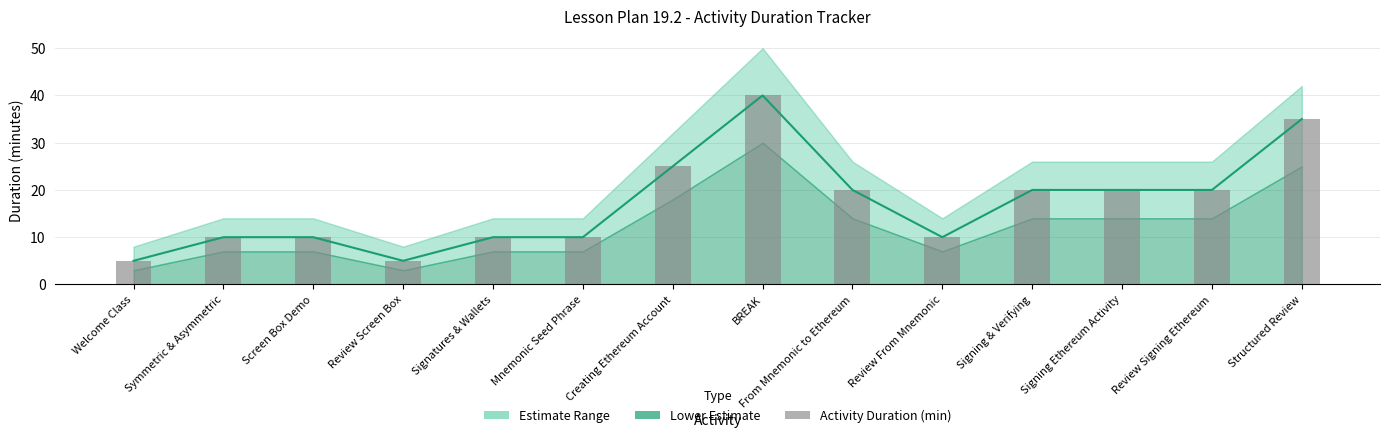

List the labels in order of Activity Duration (min) value, smallest first.

Welcome Class, Review Screen Box, Symmetric & Asymmetric, Screen Box Demo, Signatures & Wallets, Mnemonic Seed Phrase, Review From Mnemonic, From Mnemonic to Ethereum, Signing & Verifying, Signing Ethereum Activity, Review Signing Ethereum, Creating Ethereum Account, Structured Review, BREAK